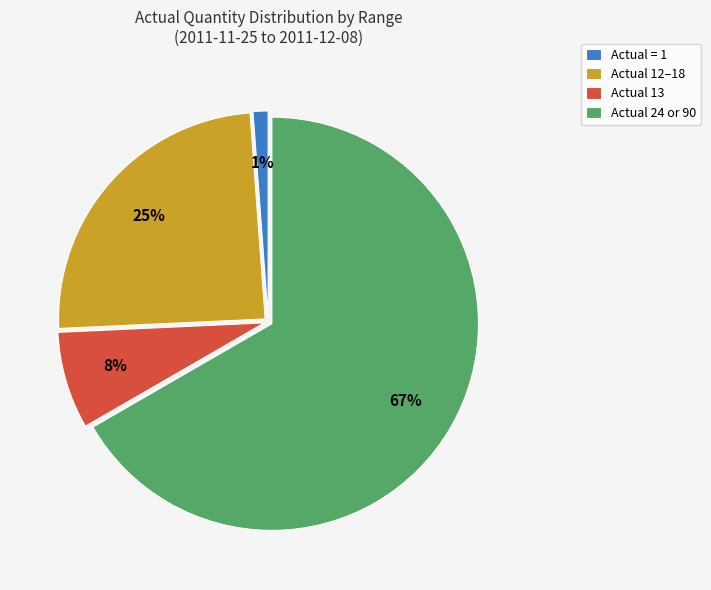

To the nearest percent, what is the difference between the Actual = 1 and Actual 24 or 90 slice percentages?

65%